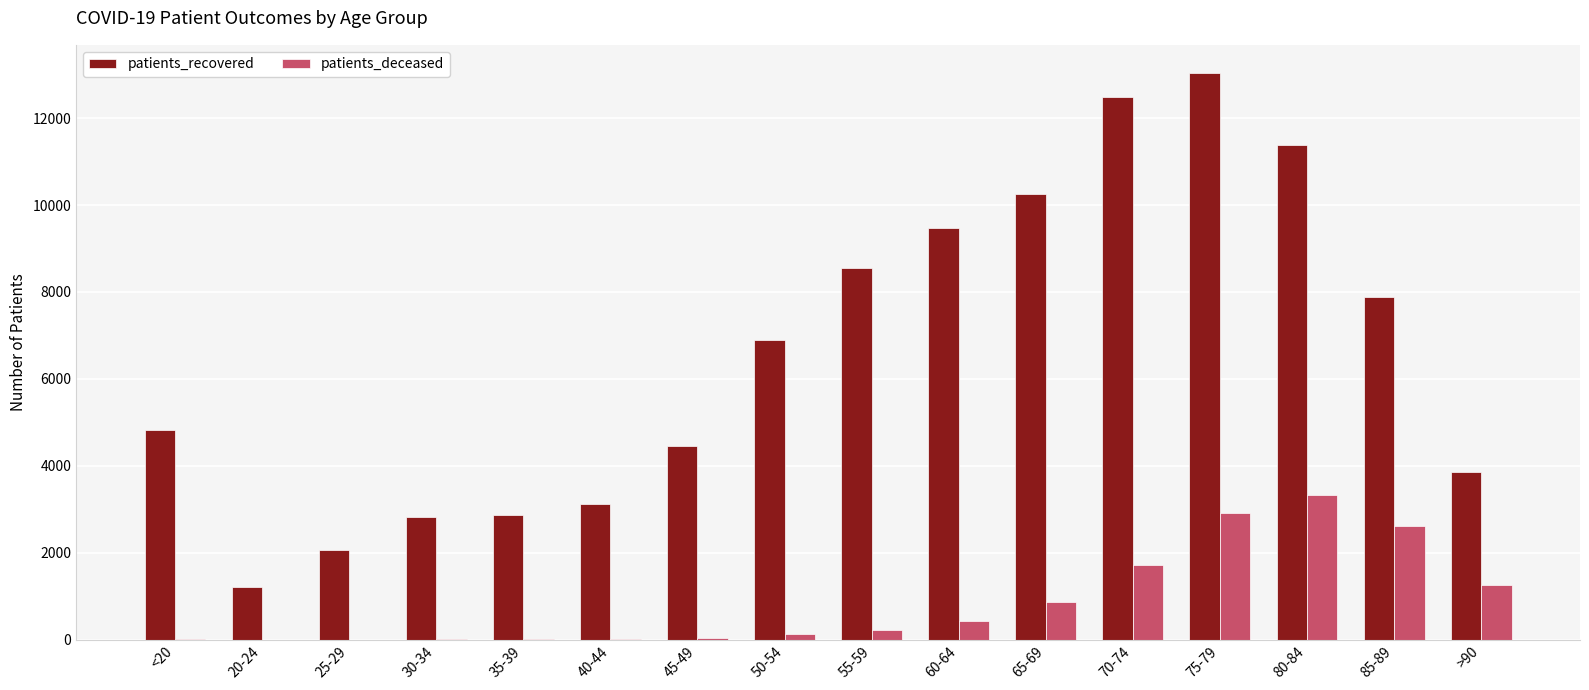

Which label corresponds to the largest value in the chart?

75-79